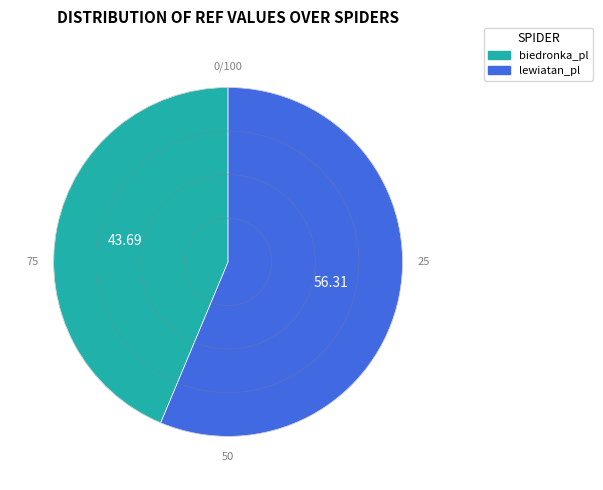

Does lewiatan_pl represent more than half of the total?

Yes